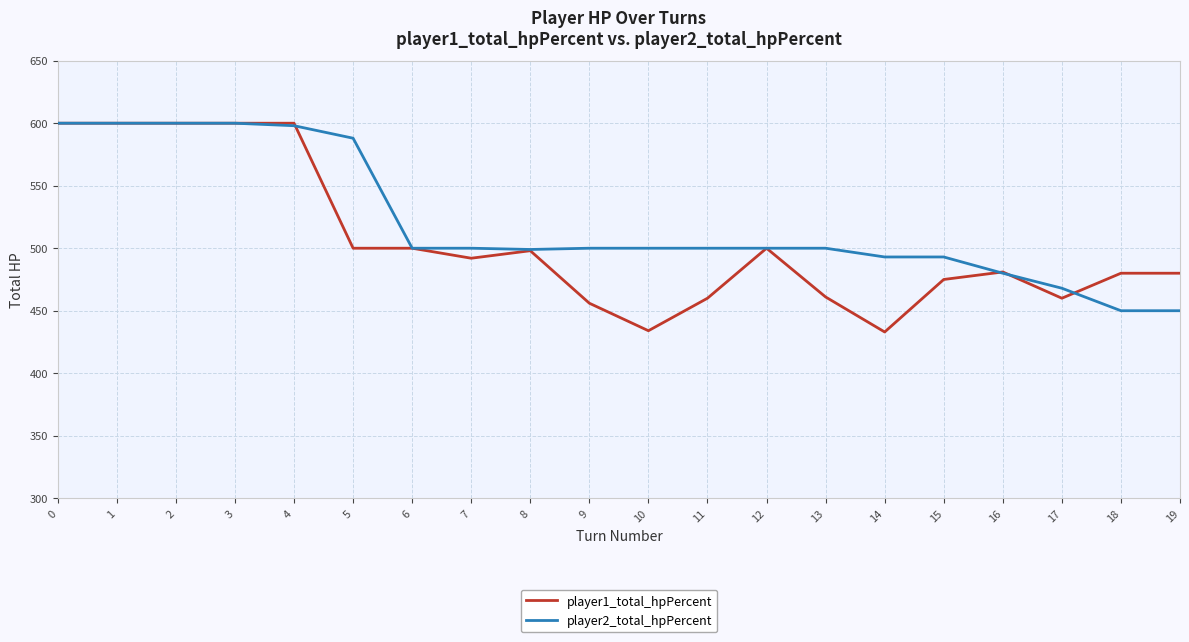

What is the lowest value of the player1_total_hpPercent series?

433